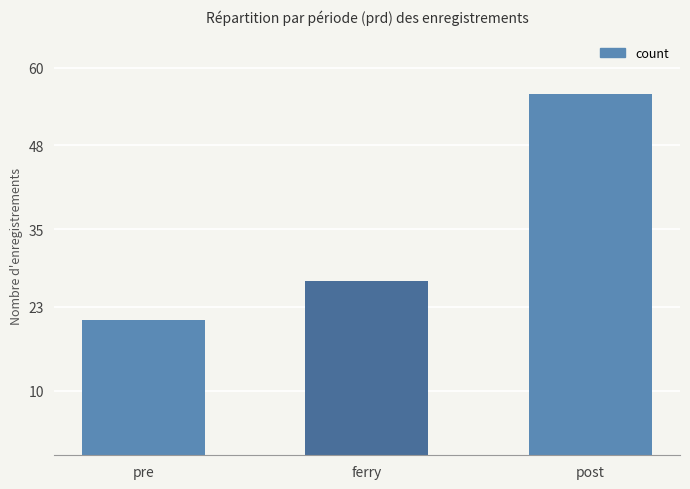

What is the change in value from pre to post?

+35